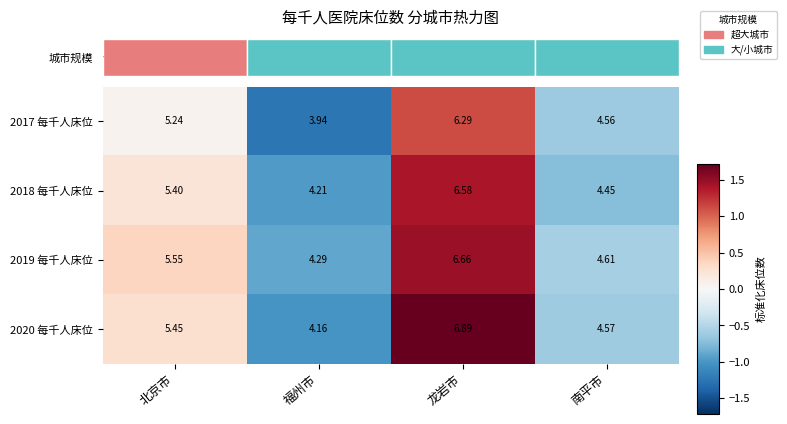

At which label does 2017 每千人床位 reach its minimum?

福州市